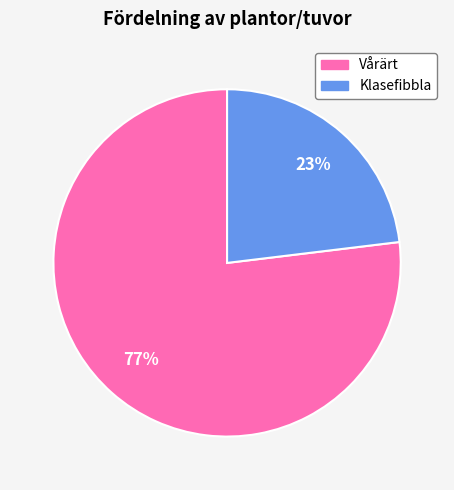

Is it true that Klasefibbla is 23% of the pie?

True